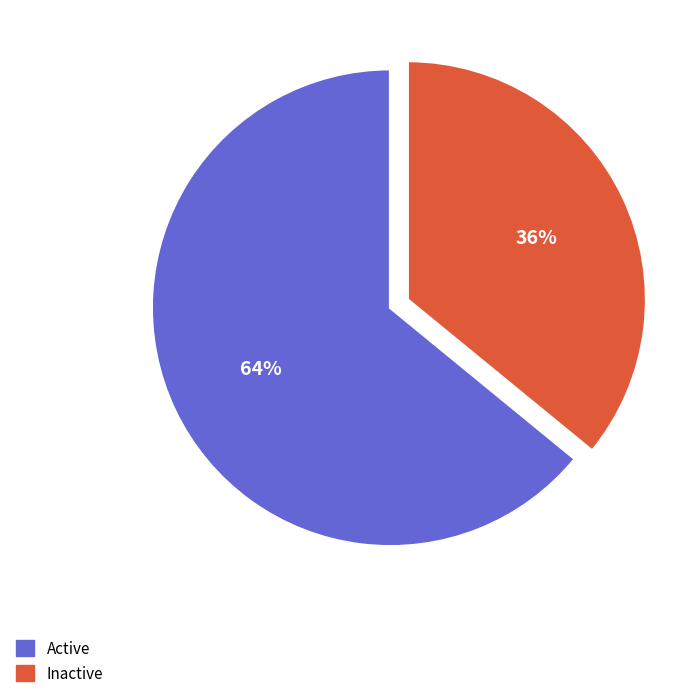

To the nearest percent, what percentage of the pie is Inactive?

36%